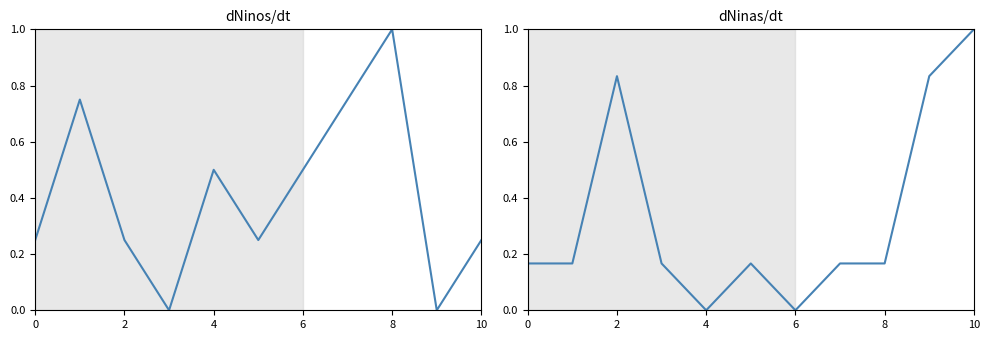

What is the sum of the Ninas values at 10 and 4?

1.0